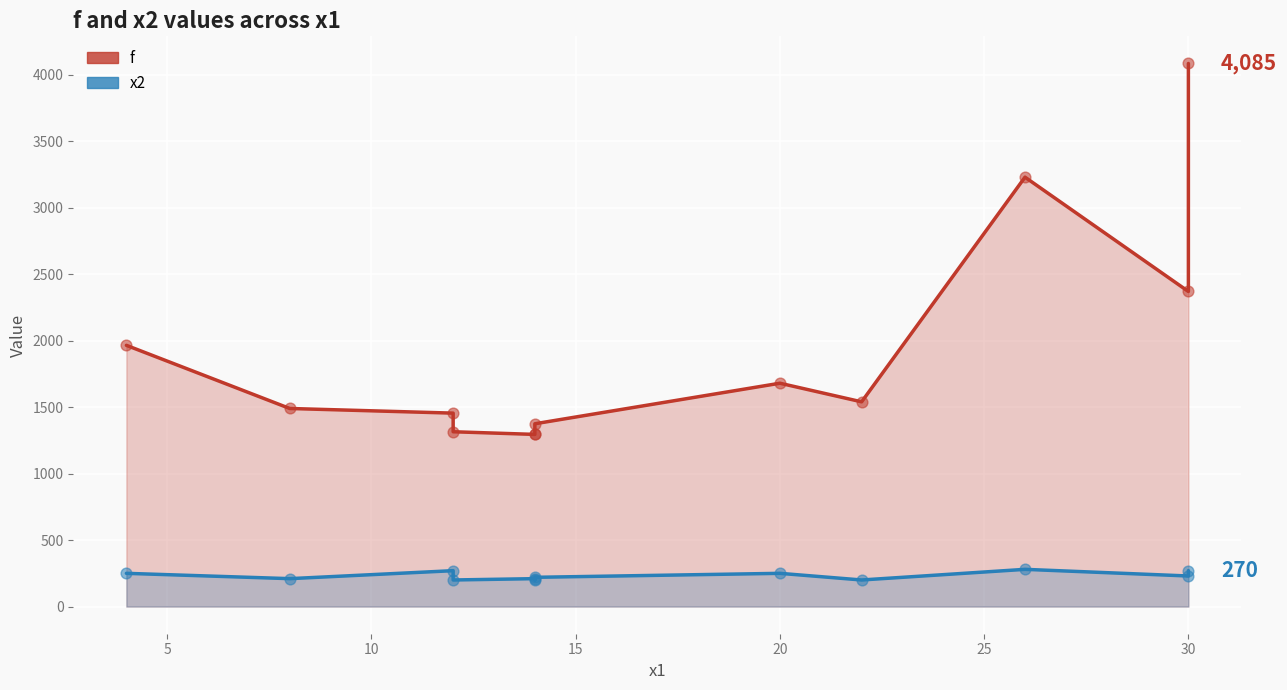

Is the value of x2 at 20 greater than the value of f at 9?

No